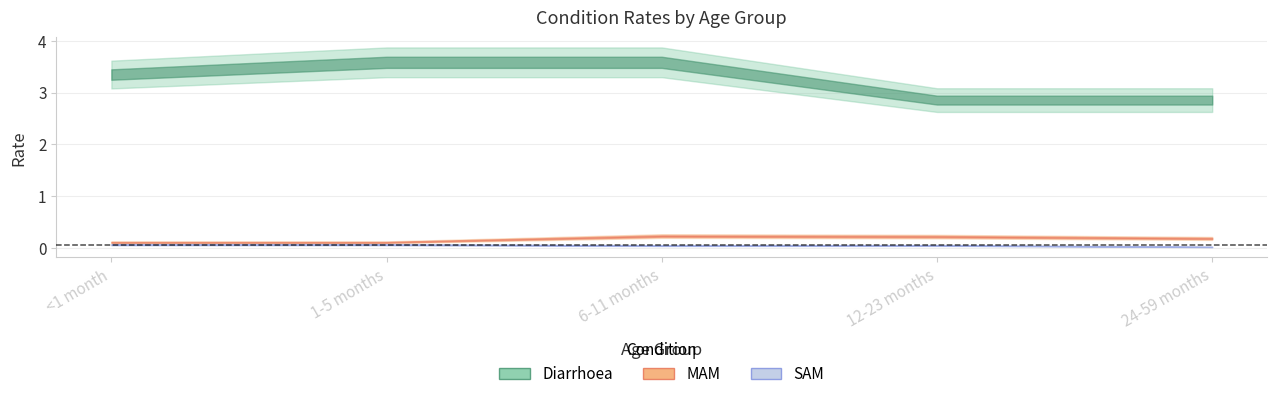

The MAM series shows 0.0 at 24-59 months. True or false?

False